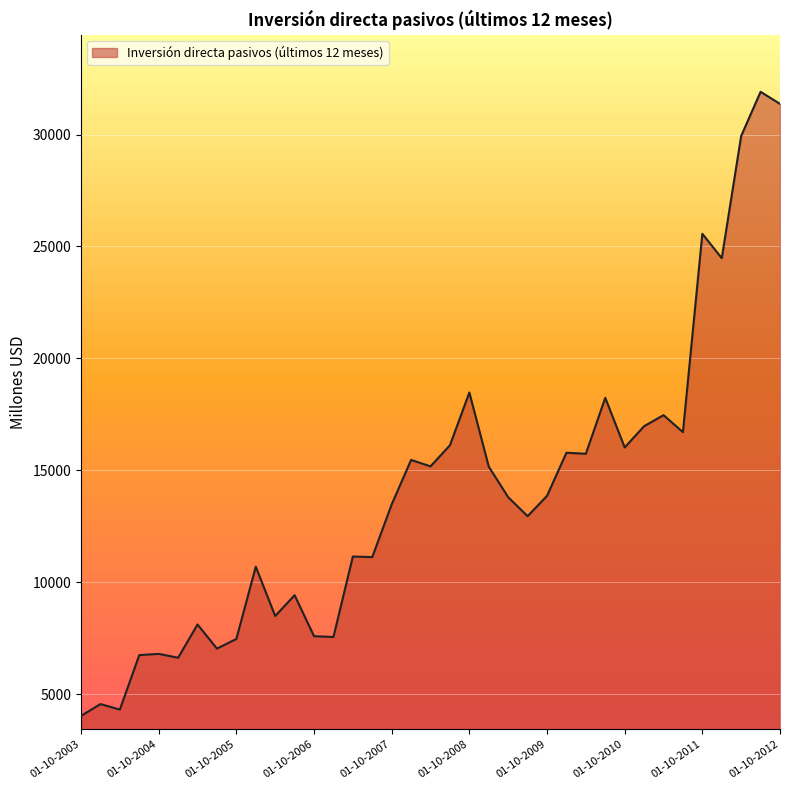

How many lines are shown in the chart?

1